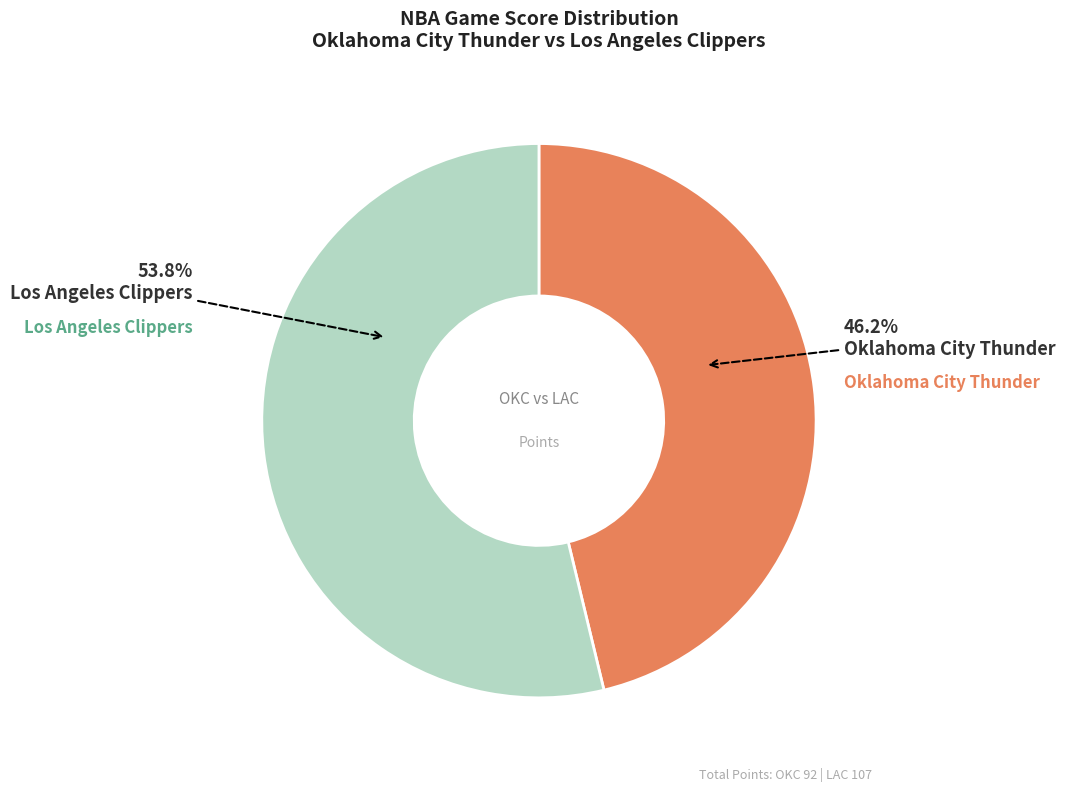

Which has a higher value, Oklahoma City Thunder or Los Angeles Clippers?

Los Angeles Clippers